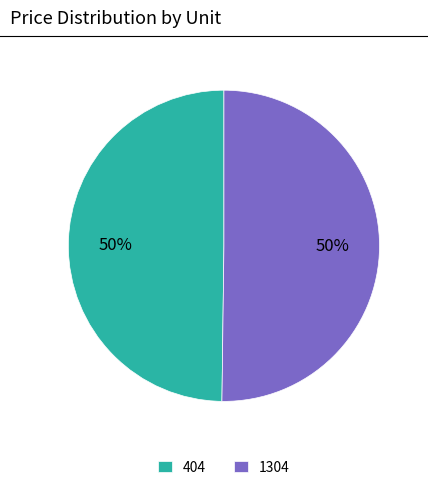

True or false: 1304 accounts for 50% of the total.

True